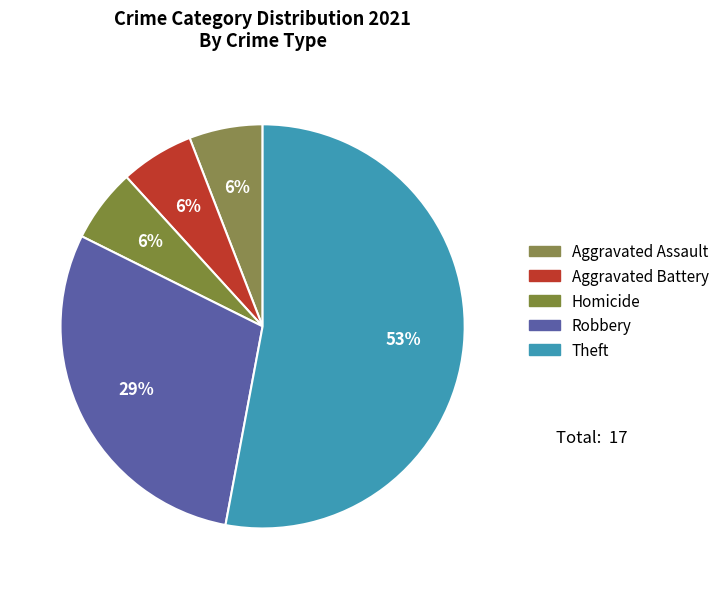

To the nearest percent, what is the average slice percentage?

20%